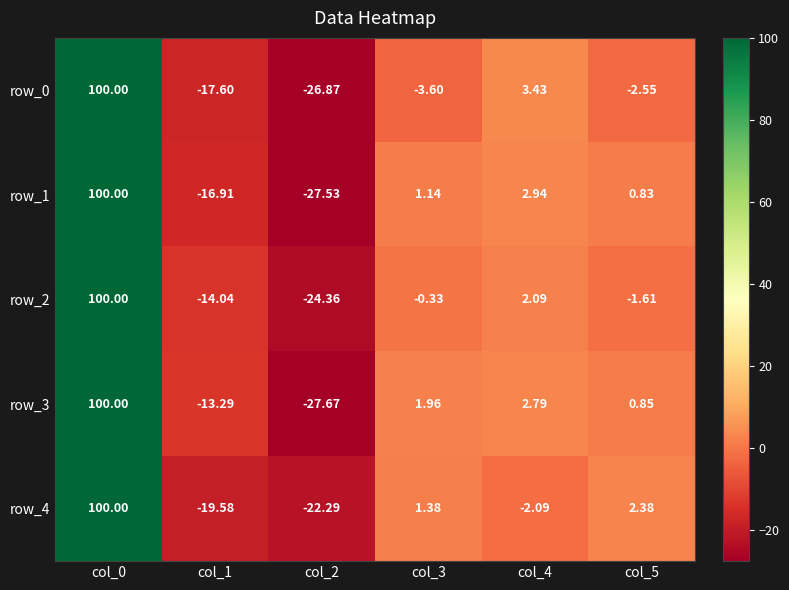

The value of row_2 at col_4 is 2.1. True or false?

True